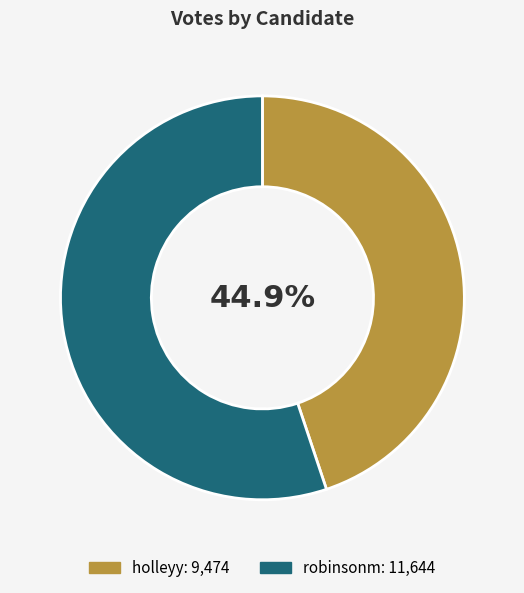

Which category has the biggest portion of the pie?

robinsonm